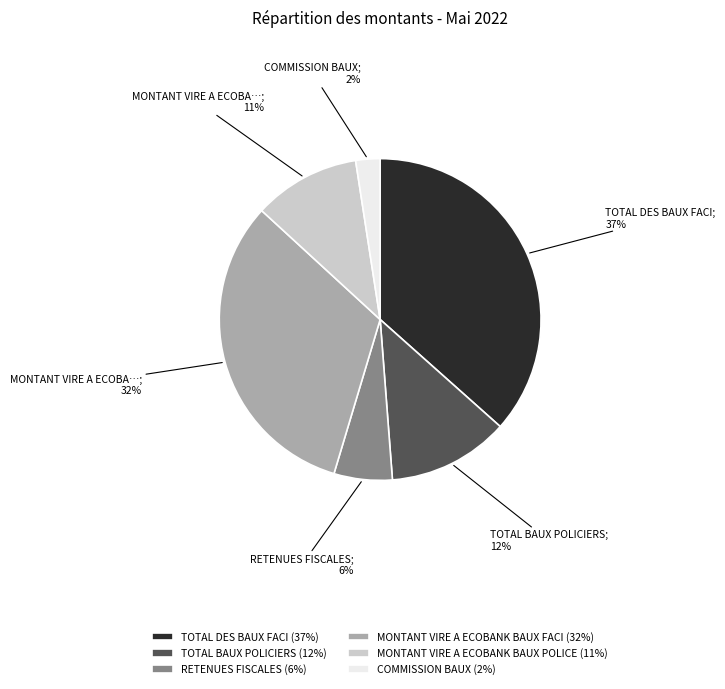

Is the sum of RETENUES FISCALES (6%) and COMMISSION BAUX (2%) greater than half?

No